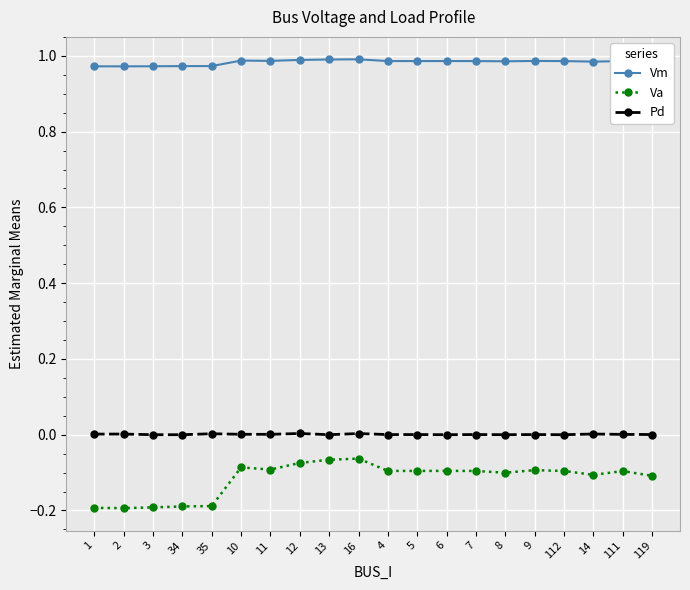

What is the sum of all Vm values?

19.7